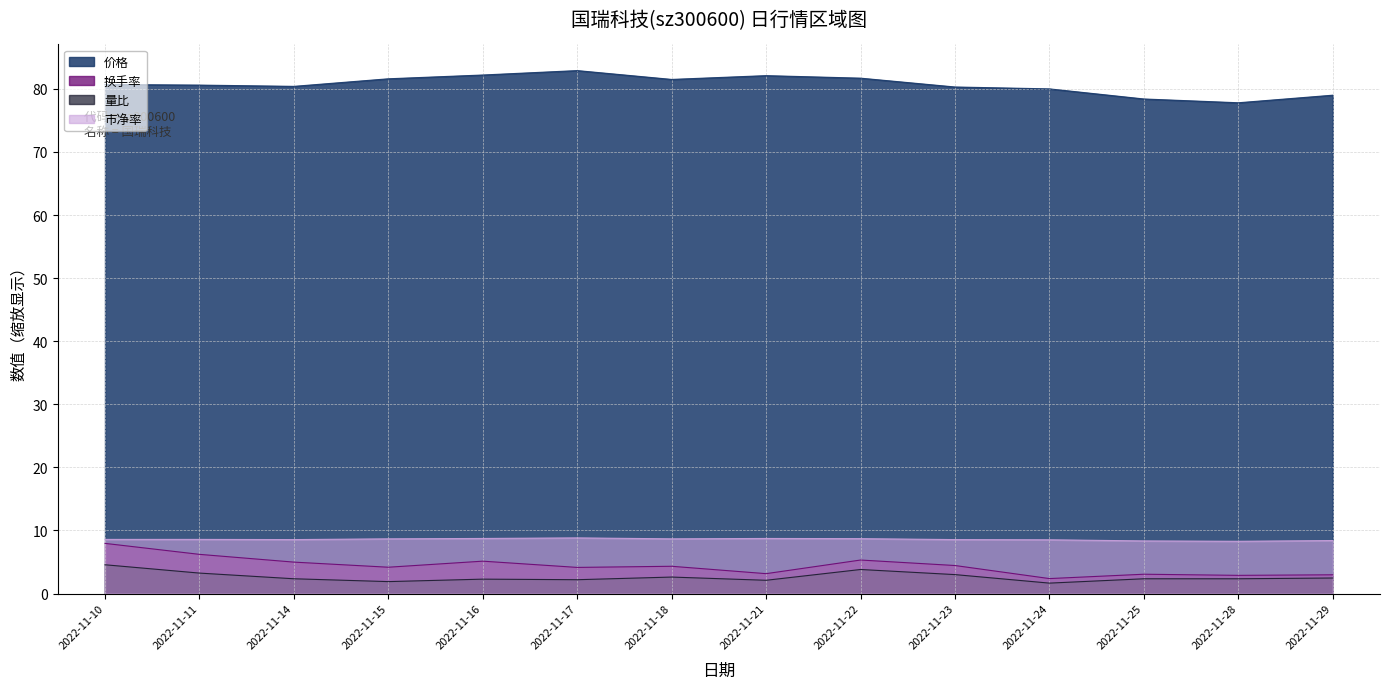

True or false: 换手率 has more than 0 interior local peaks.

True